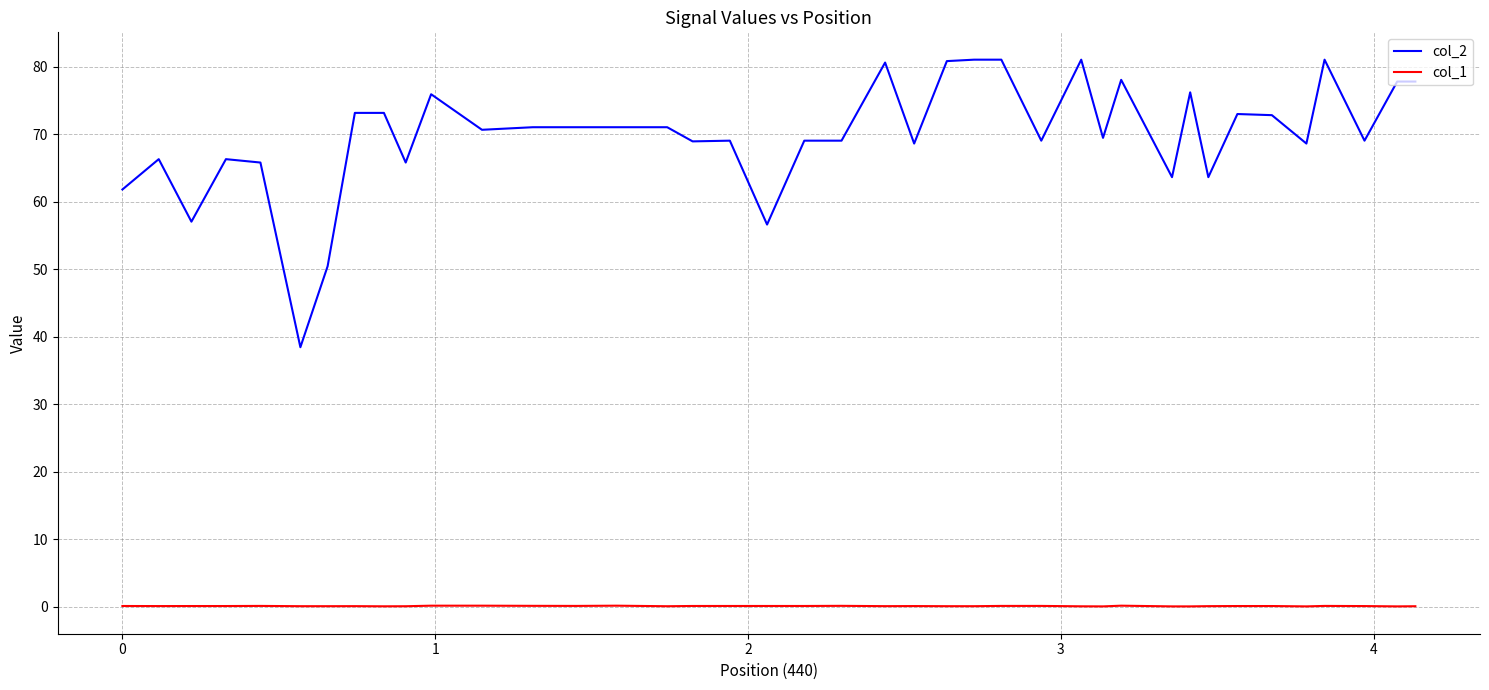

At how many categories does at least one series exceed 27?

40